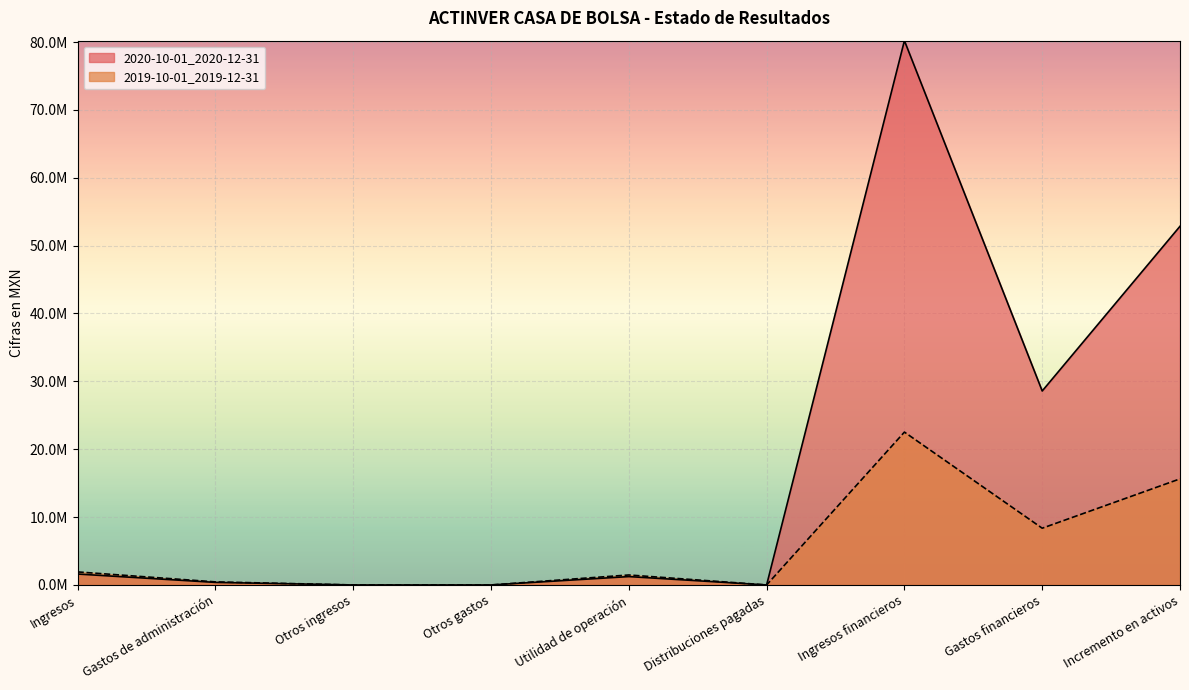

Where does the 2020-10-01_2020-12-31 series first go above 1233000?

Ingresos